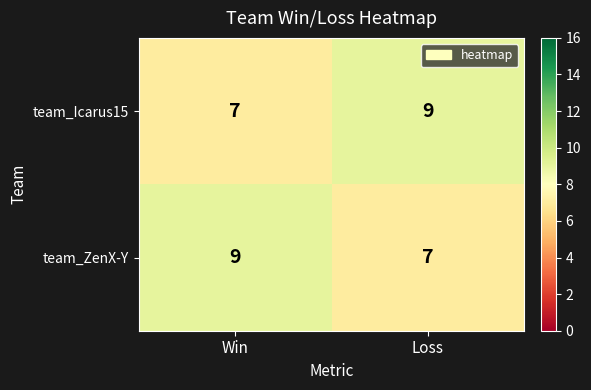

Where is team_Icarus15 nearest to the value 8?

Win